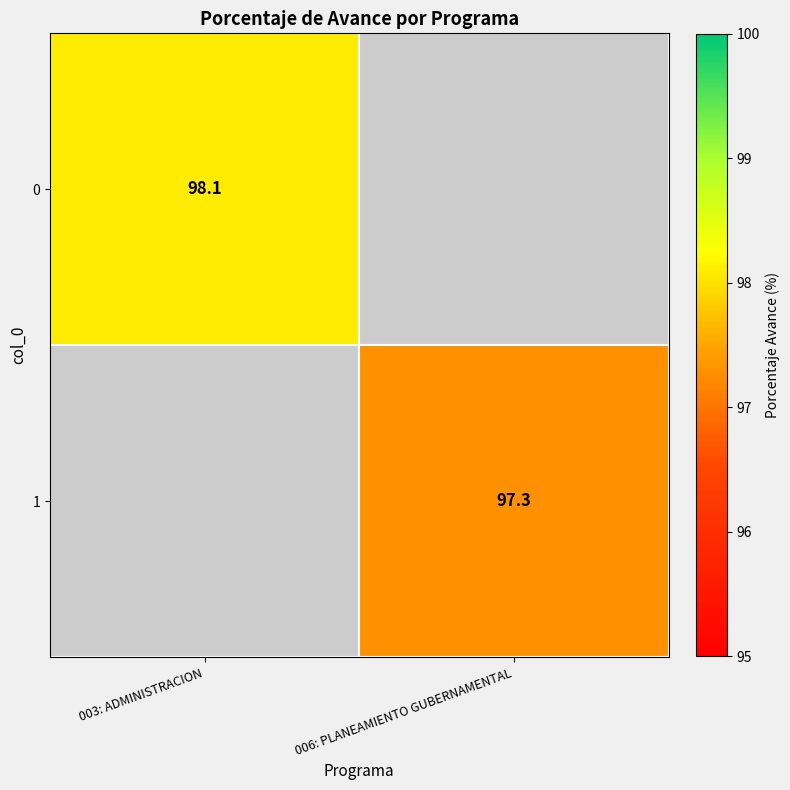

Between 006: PLANEAMIENTO GUBERNAMENTAL and 003: ADMINISTRACION, which is larger?

003: ADMINISTRACION